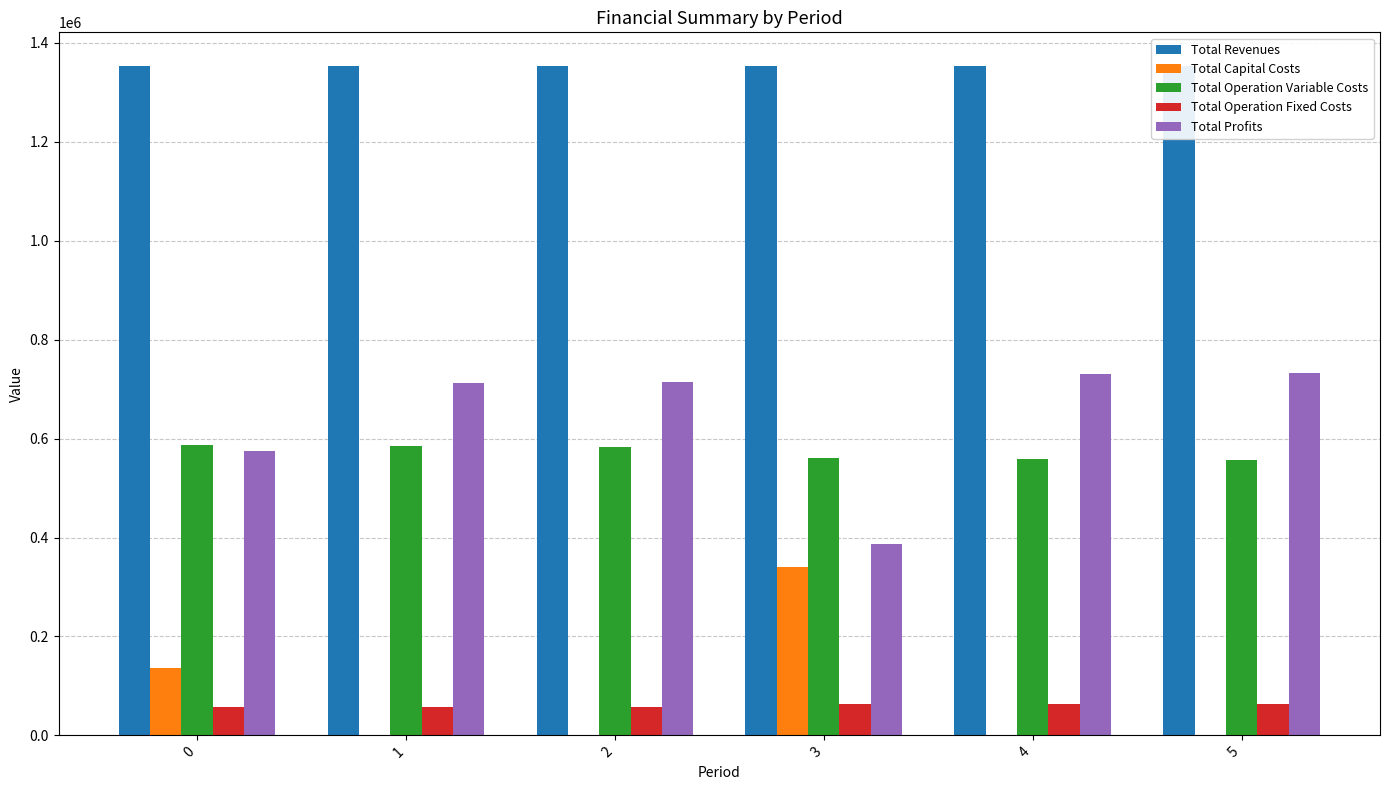

Rank the series by their maximum value, from lowest to highest.

Total Operation Fixed Costs, Total Capital Costs, Total Operation Variable Costs, Total Profits, Total Revenues